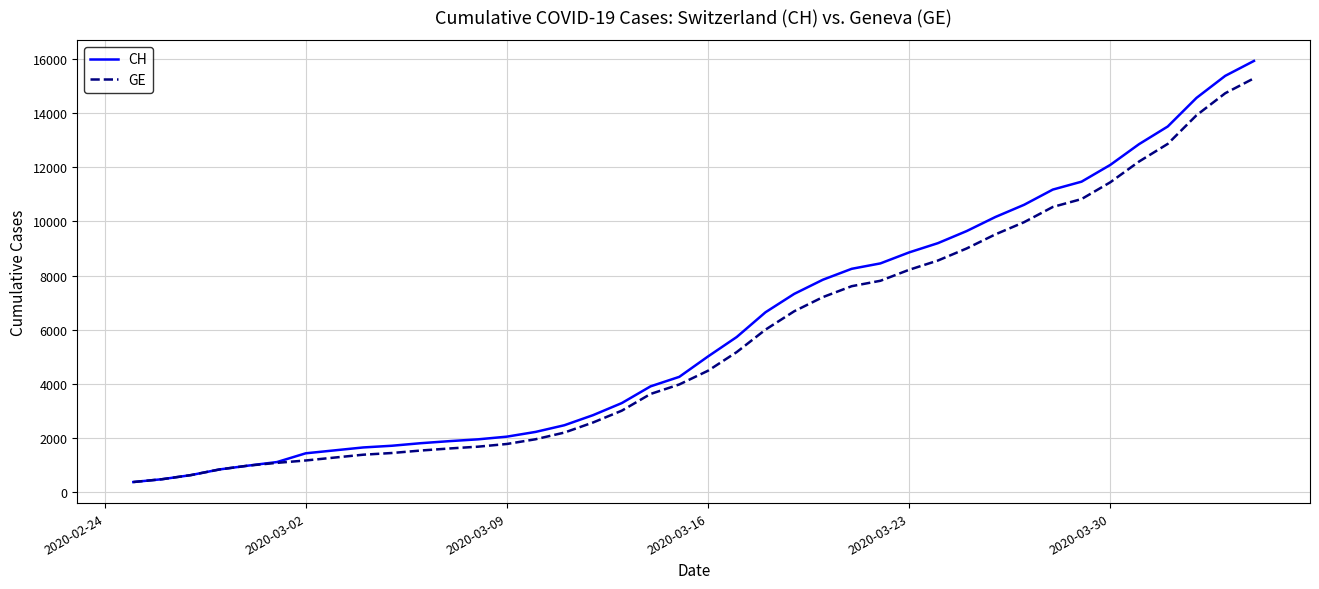

What is the greatest value displayed?

15926